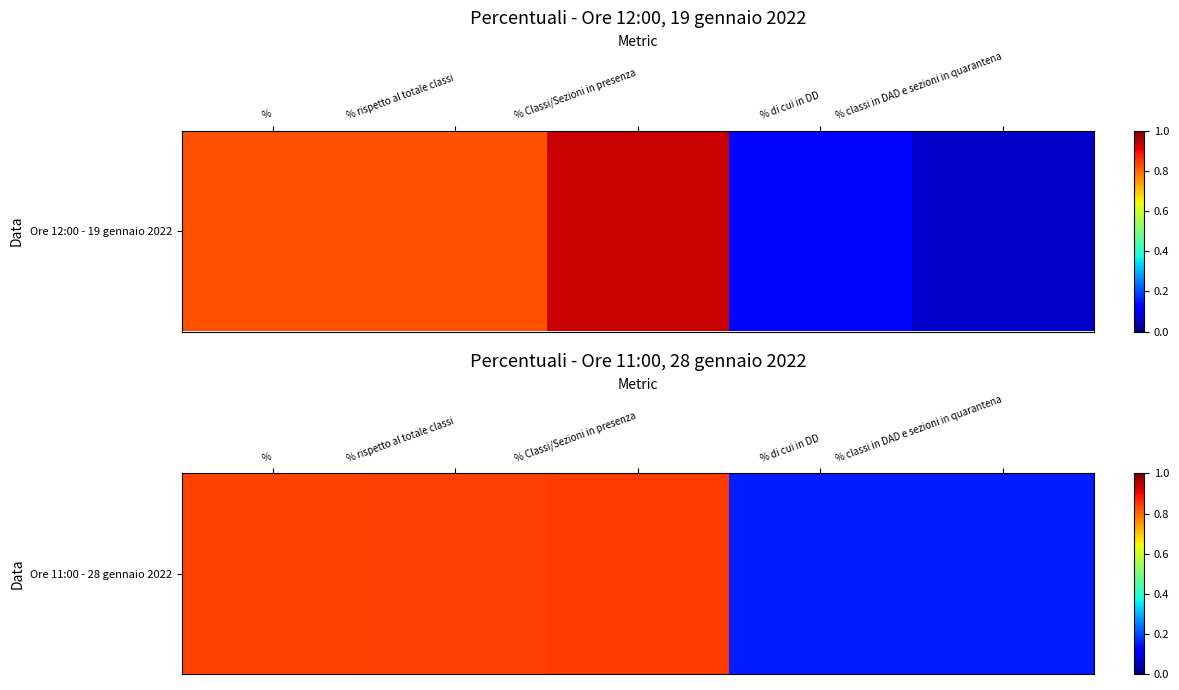

What is the difference between the values at % classi in DAD e sezioni in quarantena and % Classi/Sezioni in presenza?

0.7